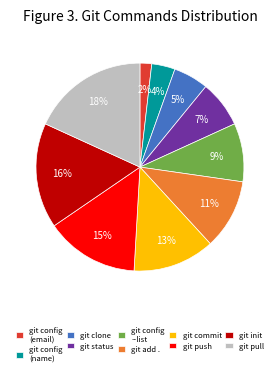

To the nearest percent, what is the combined percentage of git clone and git add .?

16%